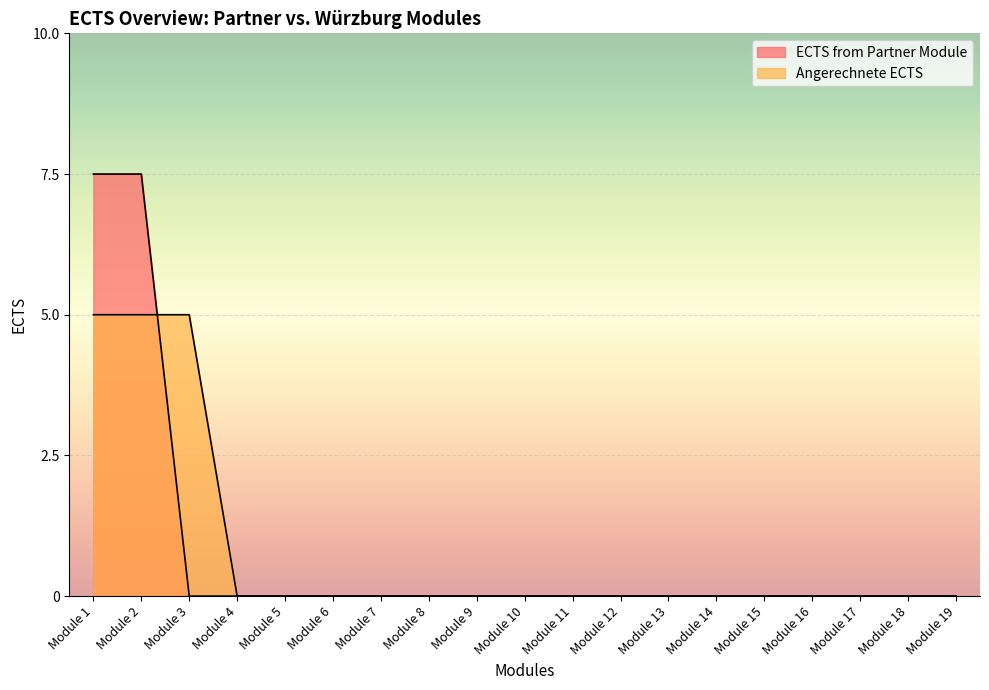

The value of ECTS from Partner Module at Module 2 is 1.5. True or false?

False